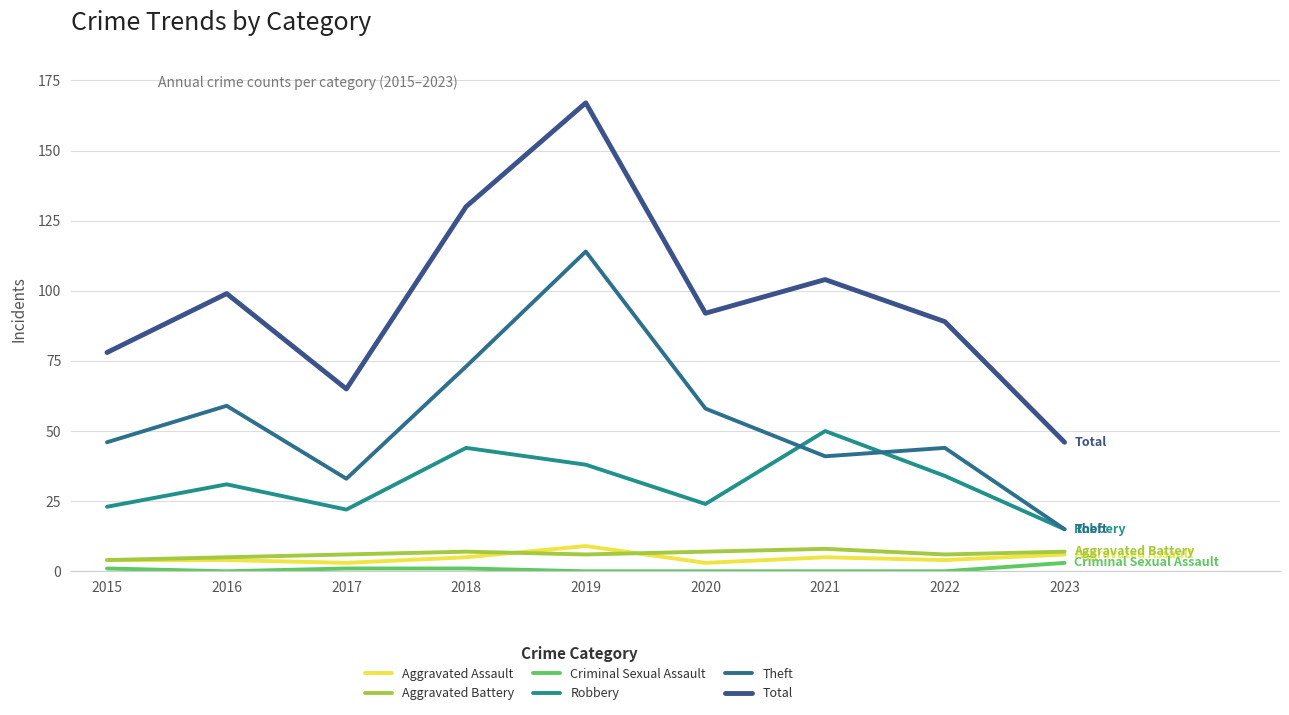

At how many categories does at least one series exceed 66?

7